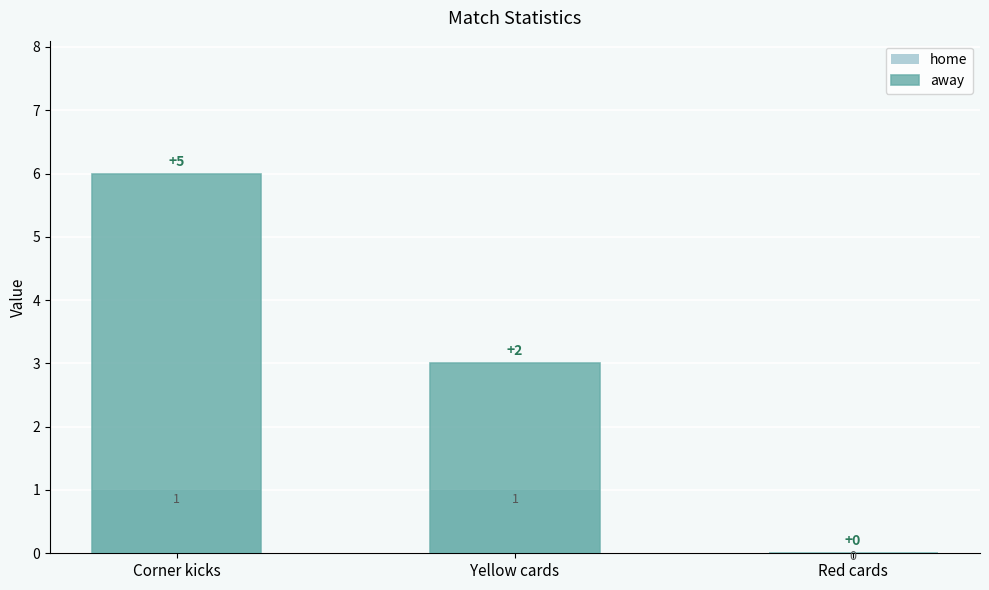

What is the average value of the home series?

1